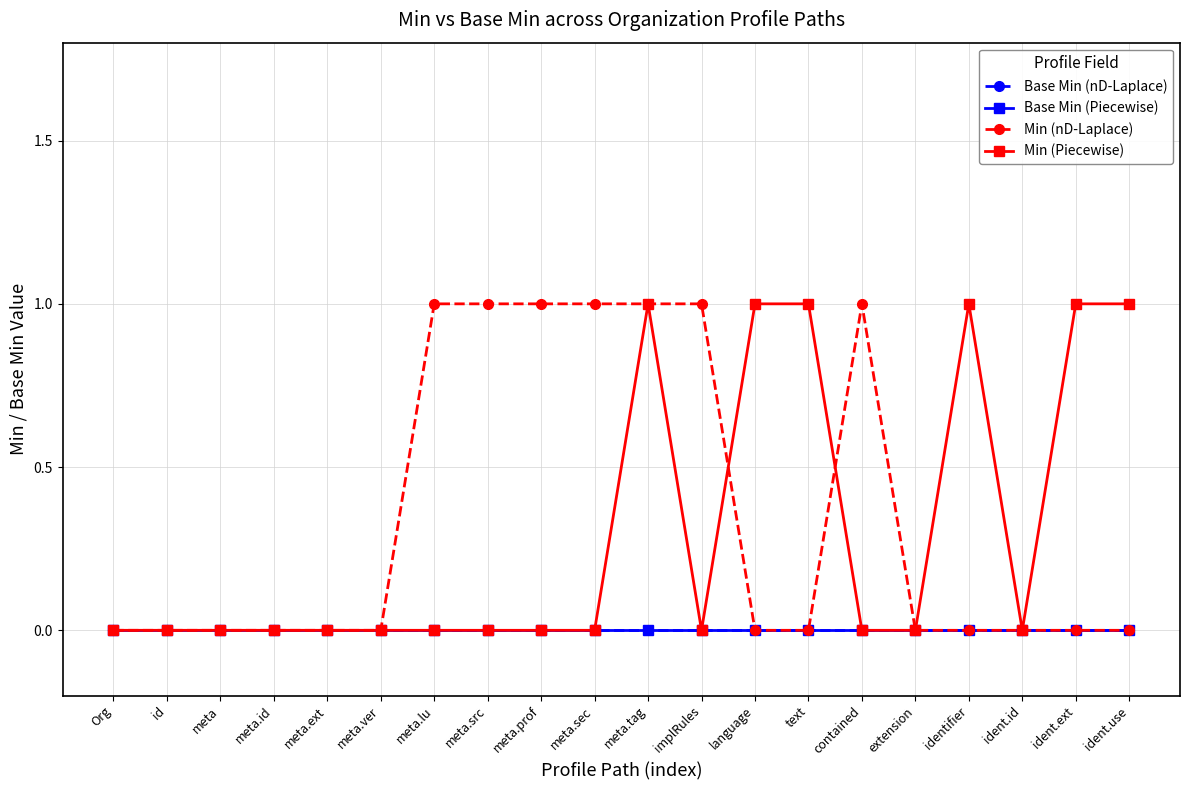

At which category is the sum across all series the highest?

meta.tag